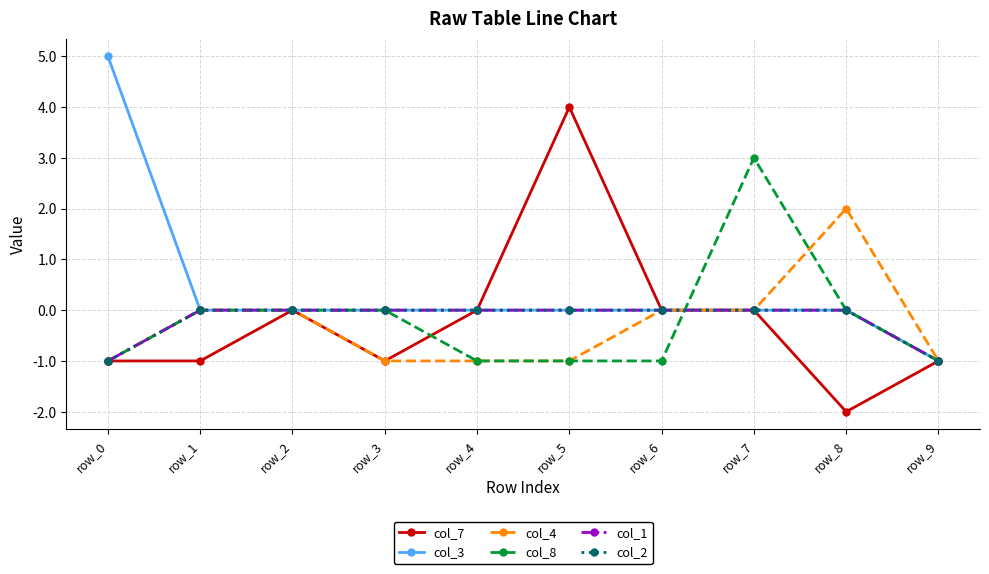

At row_3, list the series in order from smallest to largest.

col_7, col_4, col_3, col_8, col_1, col_2